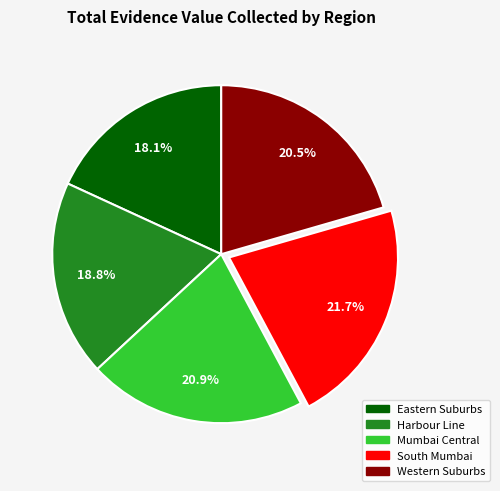

Is there any slice that represents more than half of the pie?

No